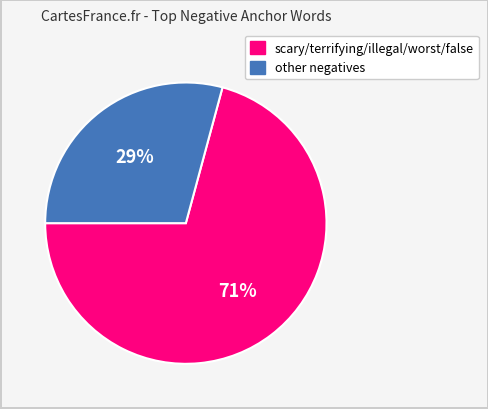

To the nearest percent, what is the difference between the largest and smallest slice percentages?

42%